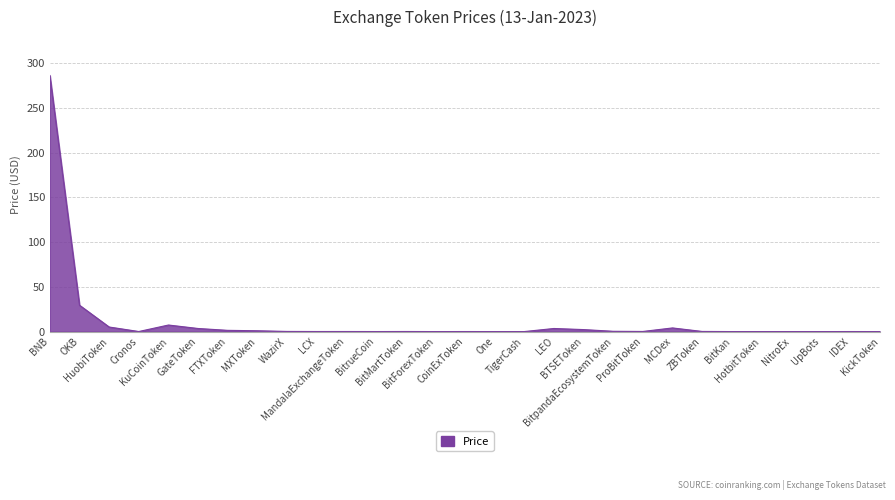

True or false: the data shows 0.0 at NitroEx.

True